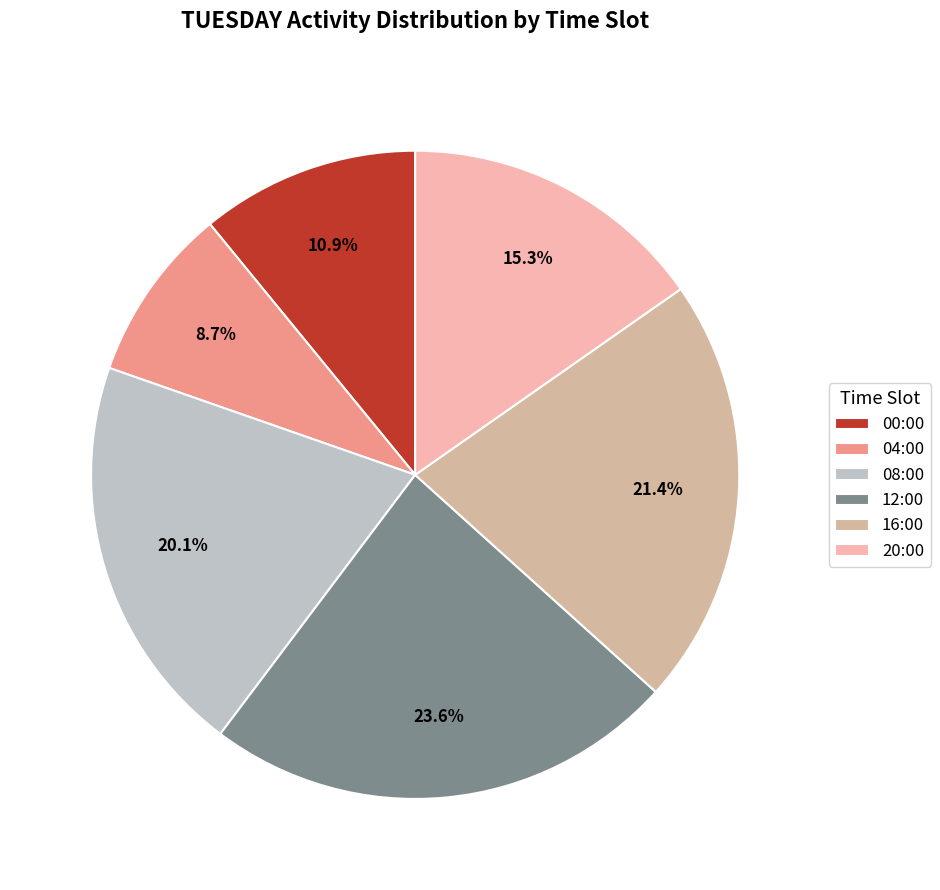

To the nearest percent, what is the combined percentage of 16:00 and 20:00?

37%